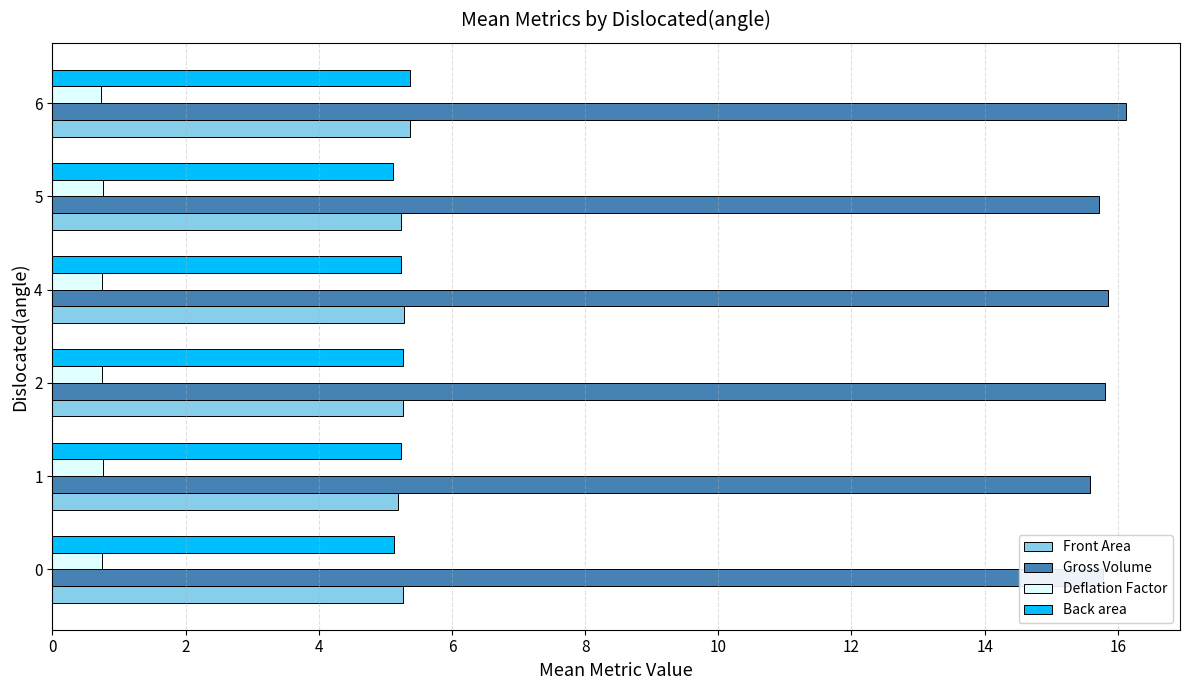

What is the minimum value for Deflation Factor?

0.7